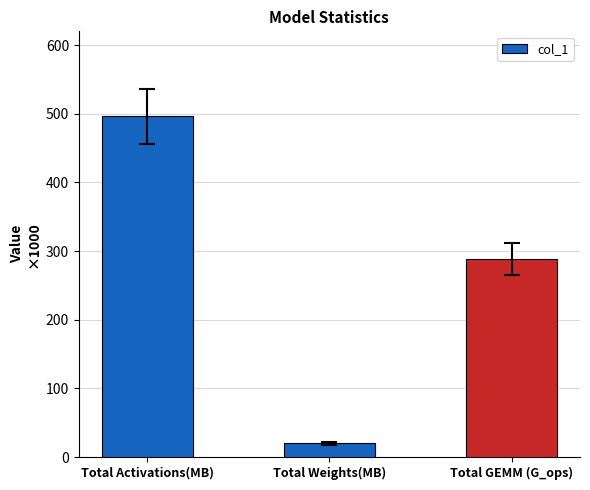

What is the difference between the values at Total GEMM (G_ops) and Total Activations(MB)?

207.7